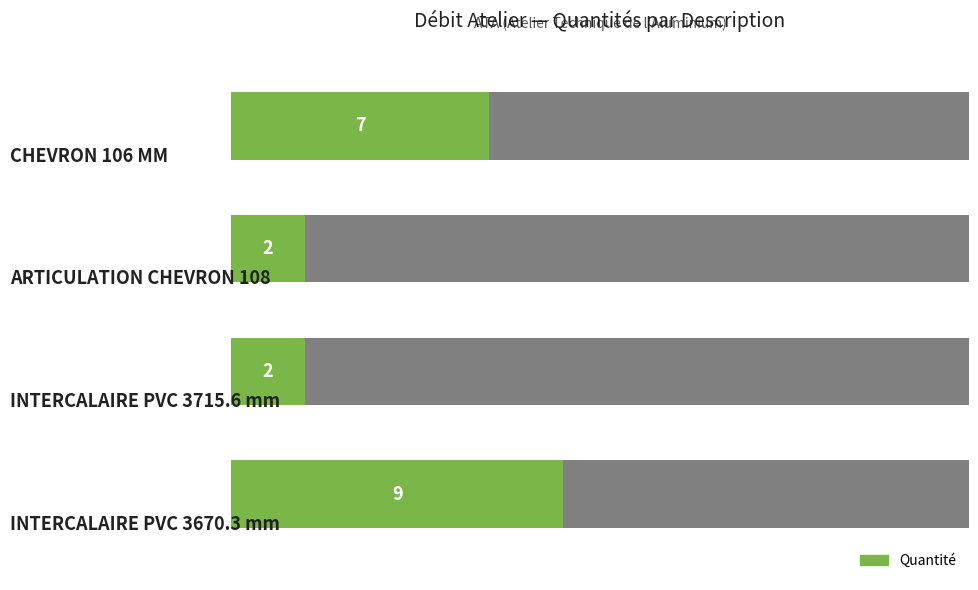

Does the chart contain stacked bars?

No